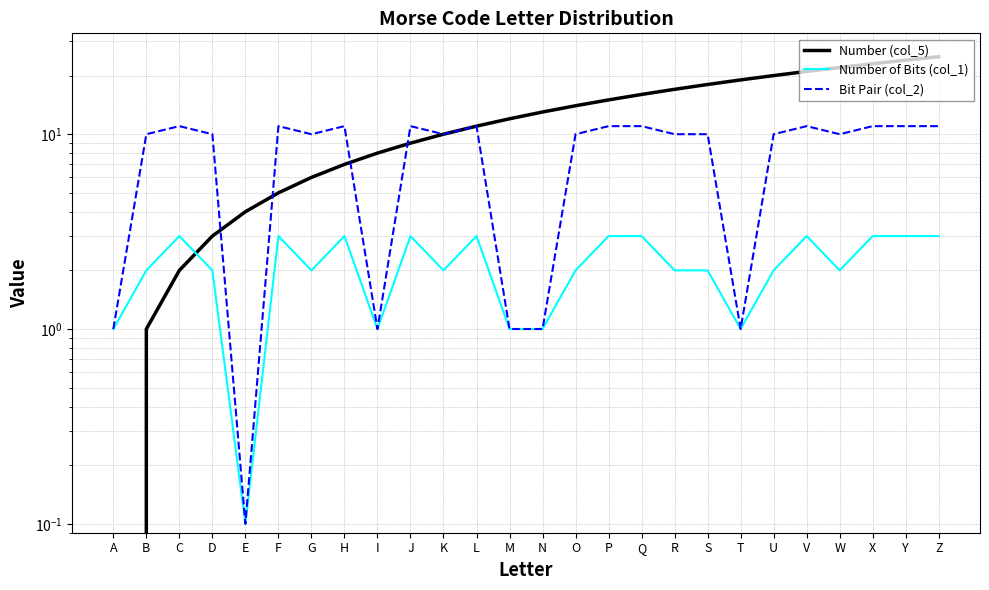

Between which two adjacent categories do Bit Pair (col_2) and Number (col_5) first intersect?

D and E